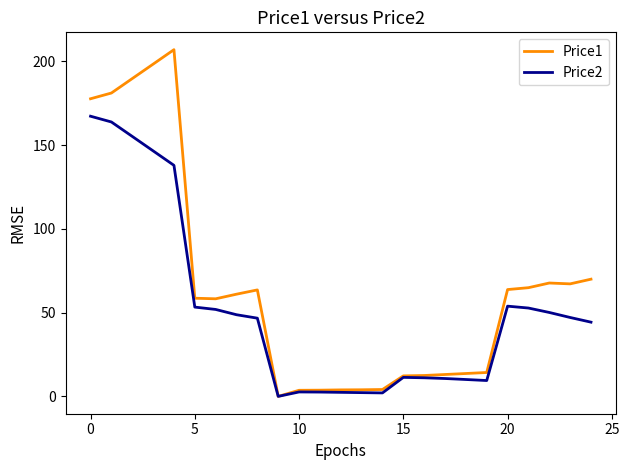

What is the maximum value for Price2?

167.2